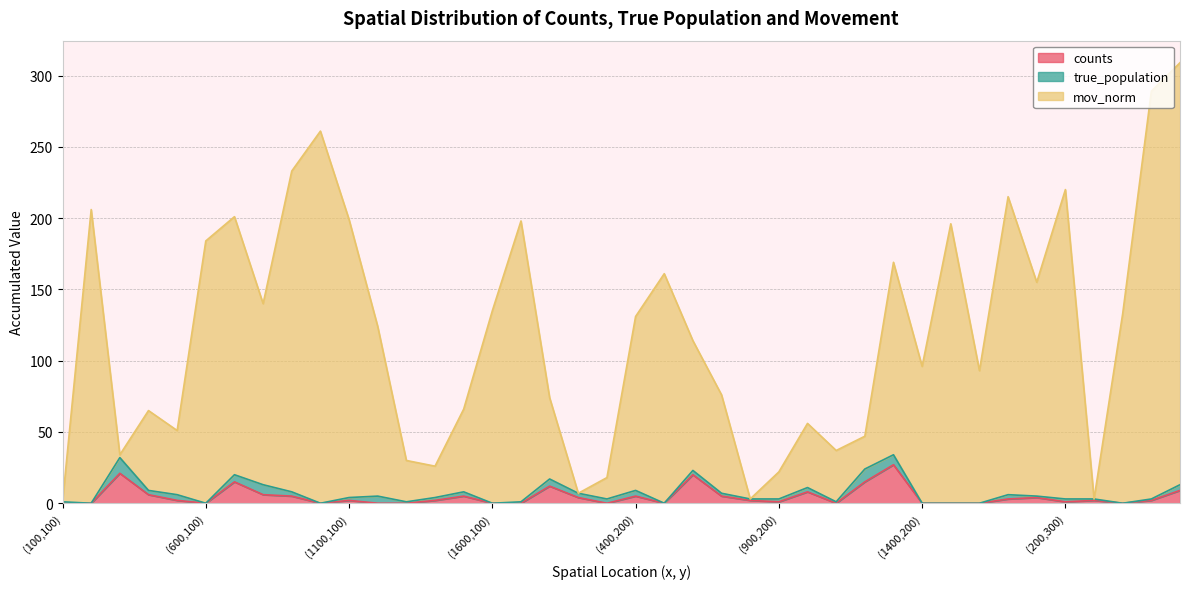

The counts series shows 7 at (900,100). True or false?

False